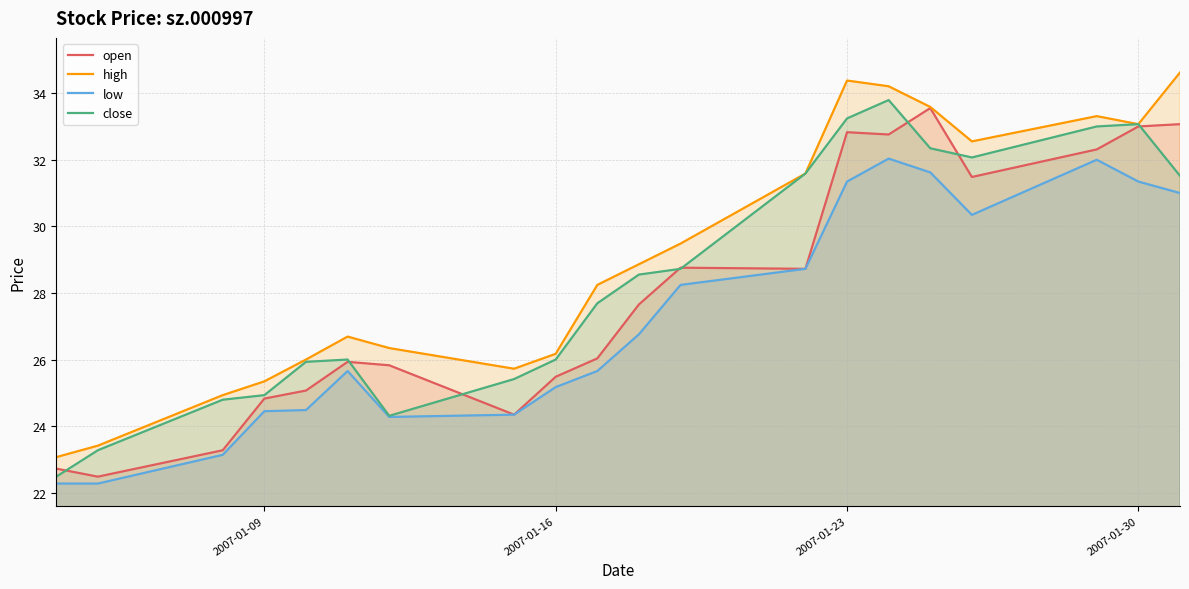

Which series has the widest spread of values?

high